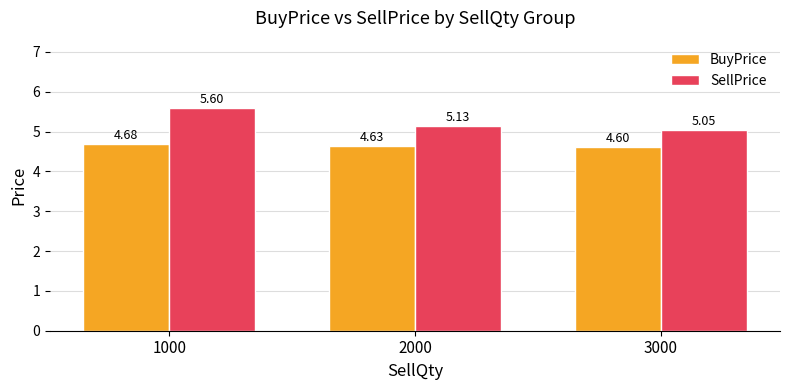

What is the value of the BuyPrice bar at the 1st from the left?

4.7